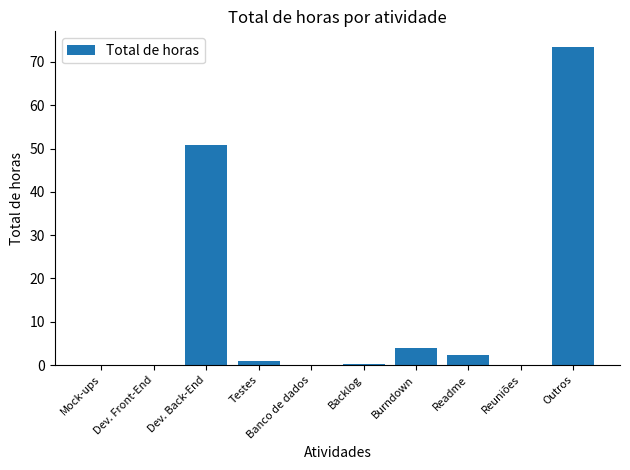

What is the change in value from Dev. Front-End to Readme?

+2.3